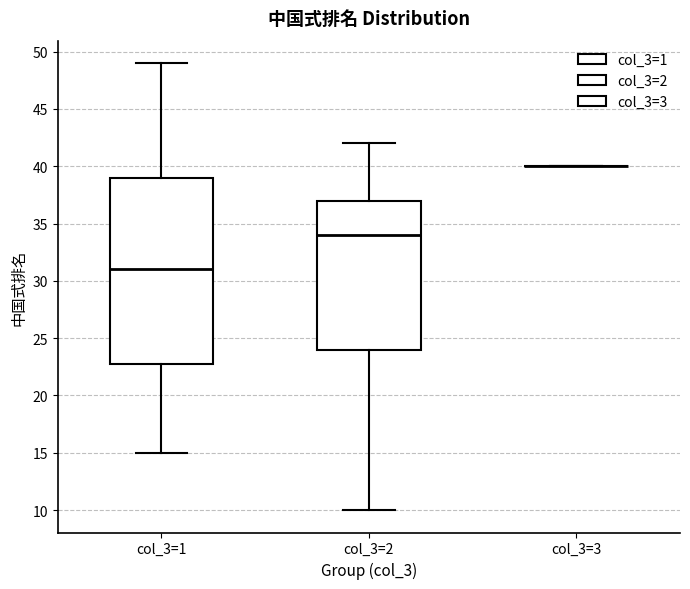

Reading left to right, read every box against the y-axis: the position of its median line, the range the box covers, and the ends of its whiskers. The values are not printed on the chart, so give them approximately, as read against the axis.

col_3=1: median 31, box 23 to 39, whiskers 15 to 49
col_3=2: median 34, box 24 to 37, whiskers 10 to 42
col_3=3: box collapsed to a line at 40, whiskers 40 to 40